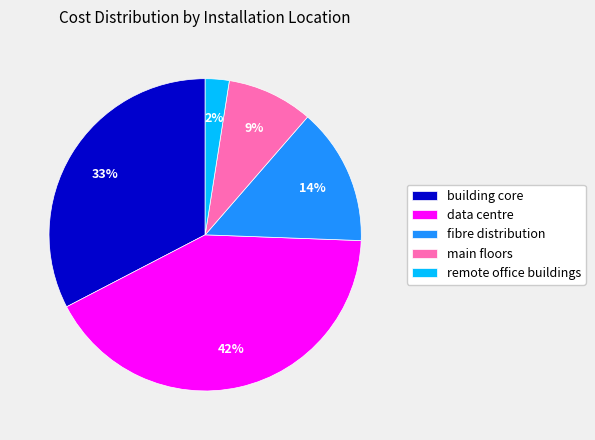

True or false: main floors accounts for 9% of the total.

True